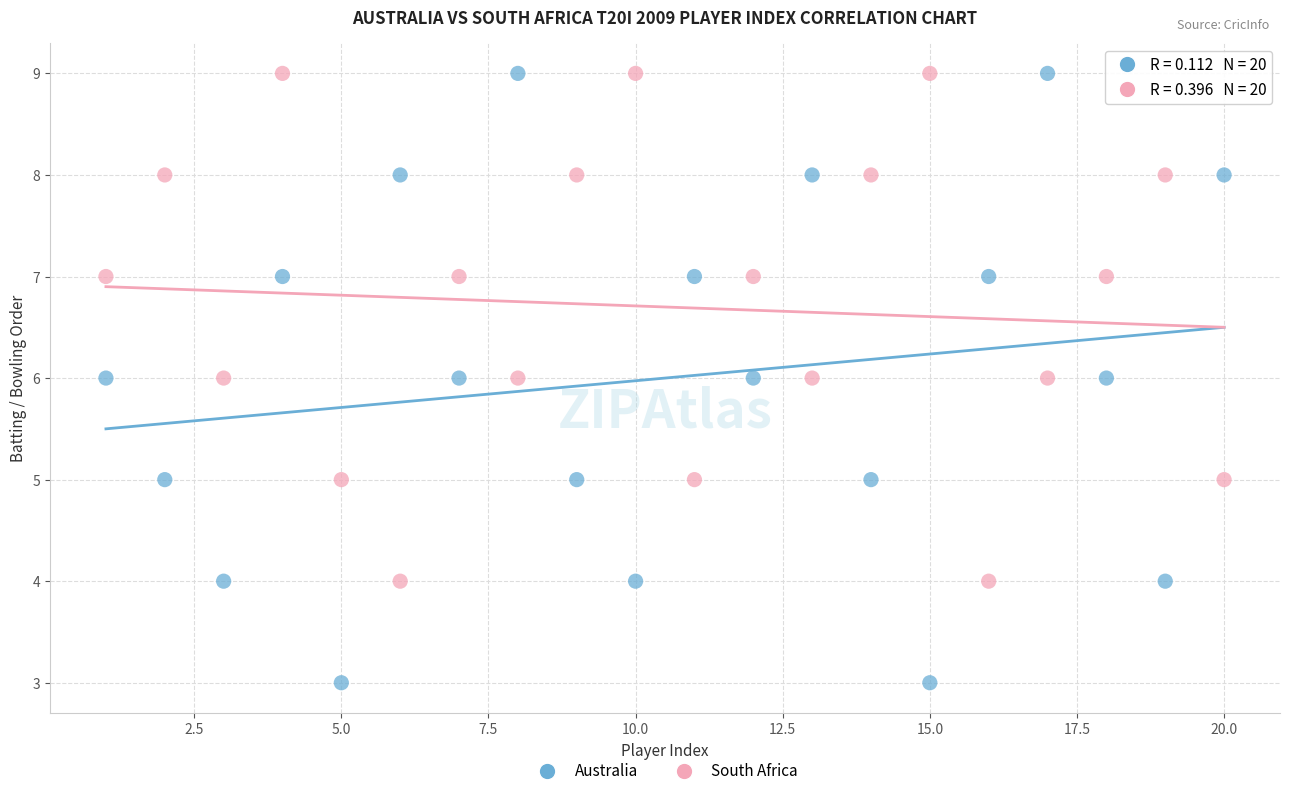

Across all data points, what is the range of Y values (max minus min)?

6